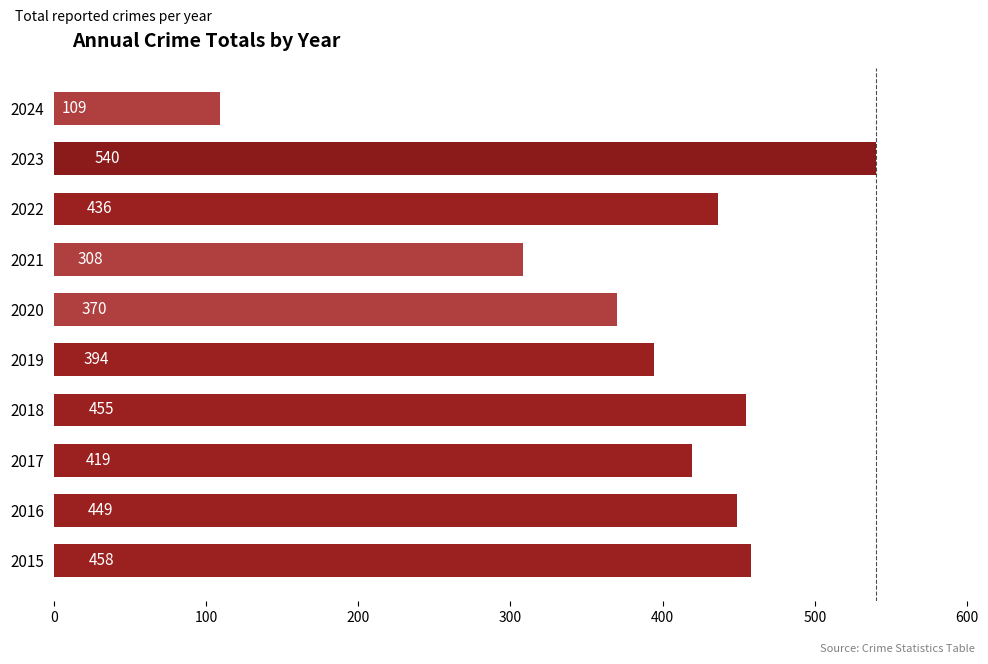

Are the bars horizontal?

Yes